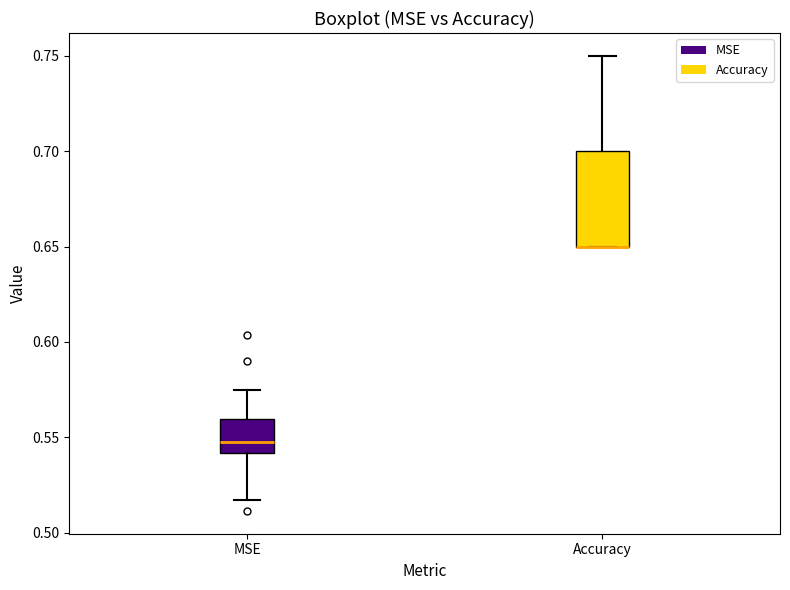

Where is the upper edge of the box for MSE on the y-axis? The values are not printed on the chart, so give them approximately, as read against the axis.

0.560